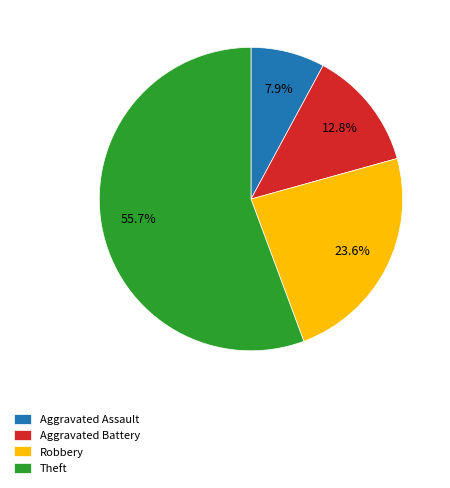

Is the sum of Aggravated Assault and Robbery greater than half?

No